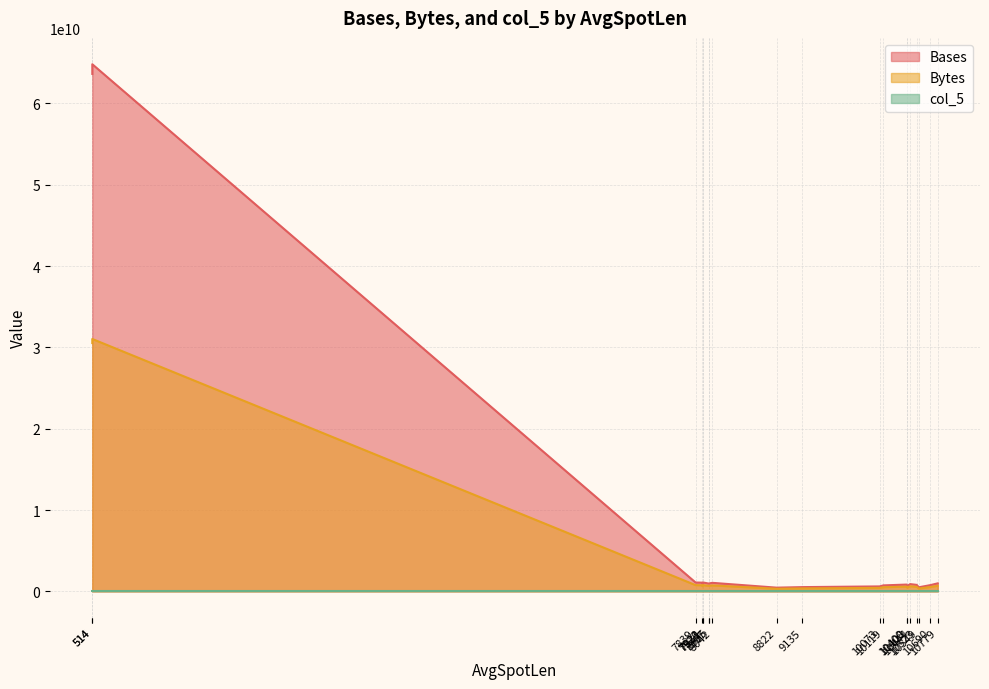

True or false: Bases and Bytes intersect in this chart.

False